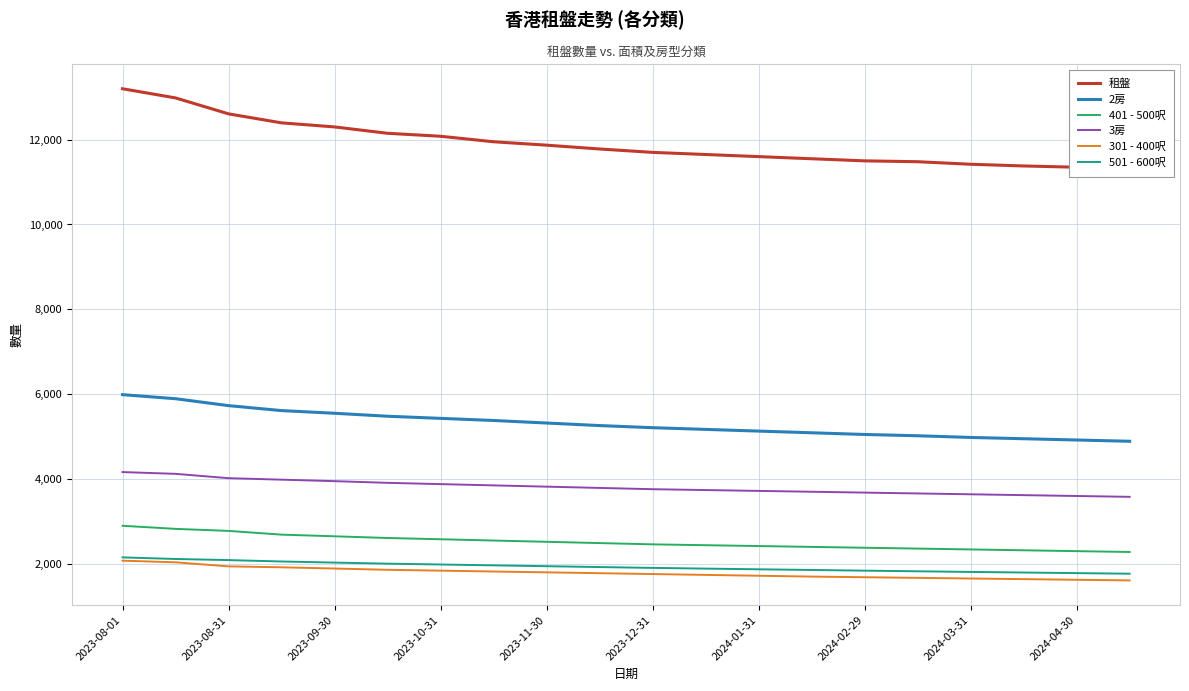

Rank the series by their maximum value, from highest to lowest.

租盤, 2房, 3房, 401 - 500呎, 501 - 600呎, 301 - 400呎